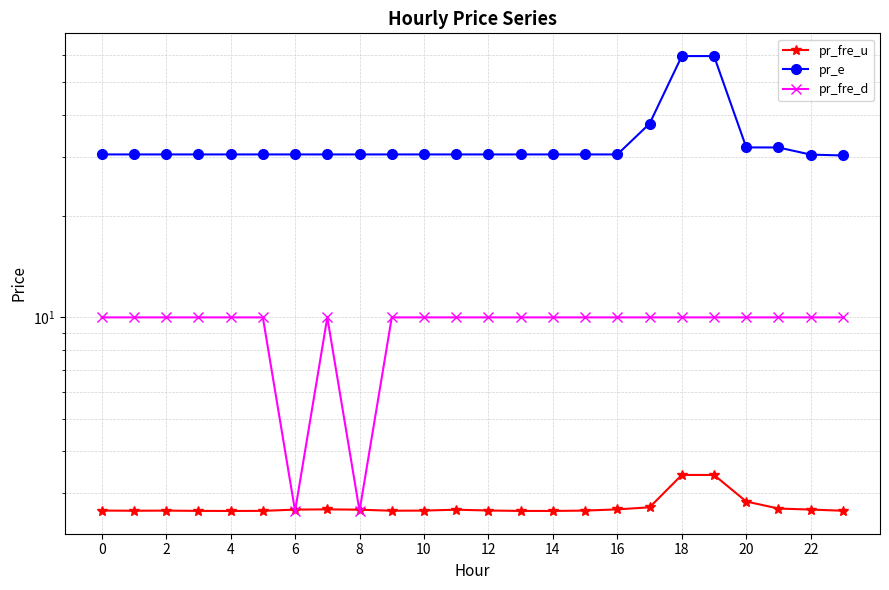

True or false: pr_fre_d and pr_fre_u cross at least once.

True